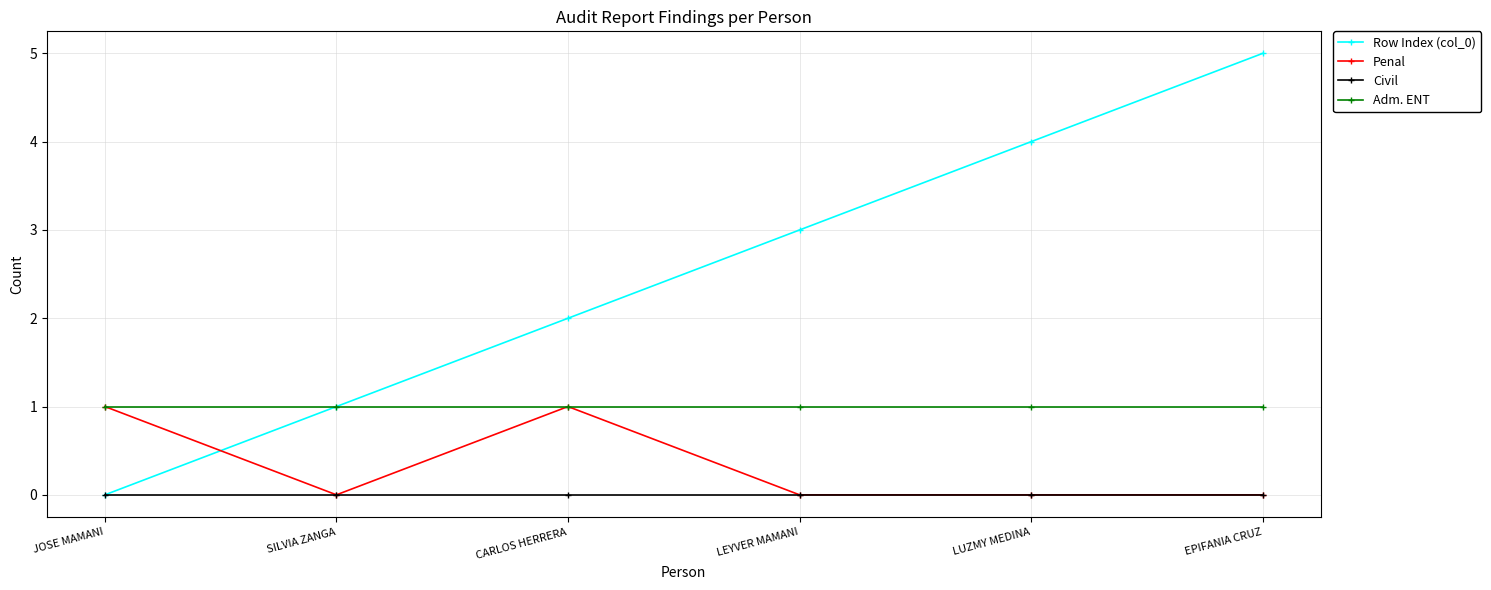

What position from the right is LUZMY MEDINA?

2